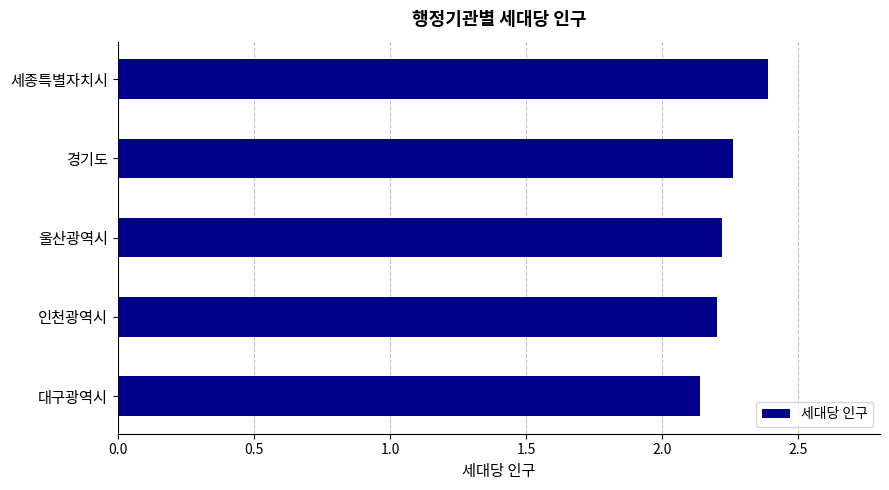

True or false: the data shows 2.9 at 울산광역시.

False